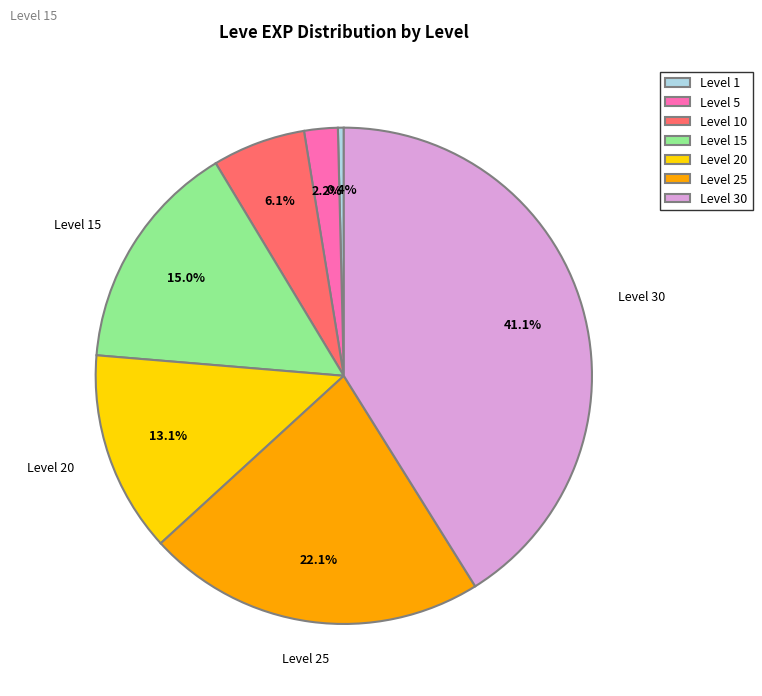

Is Level 15 the majority of the pie?

No